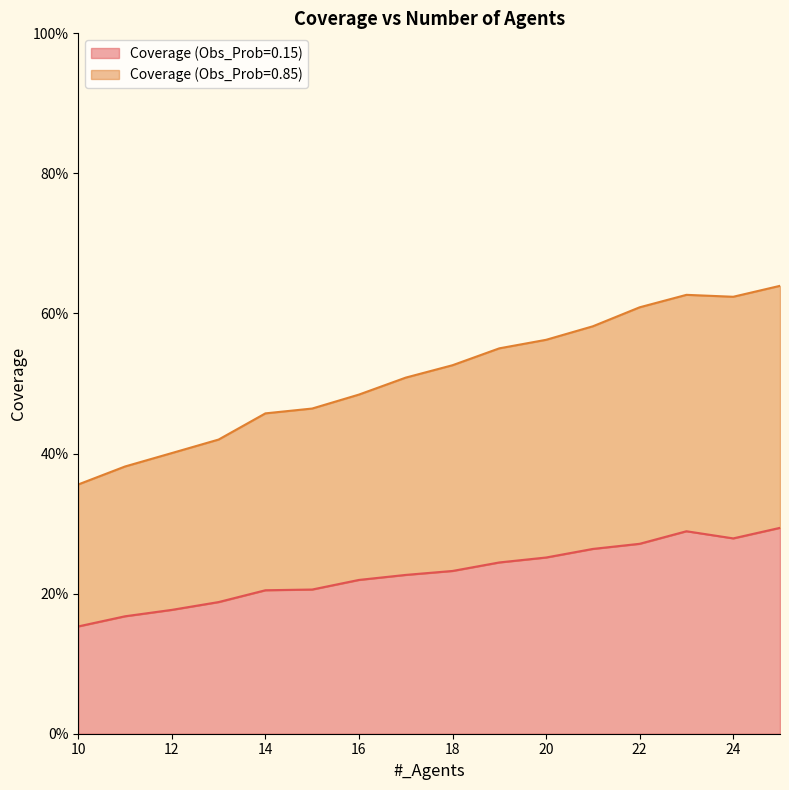

What is the difference between the maximum and minimum values in the Coverage (Obs_Prob=0.85) series?

0.3